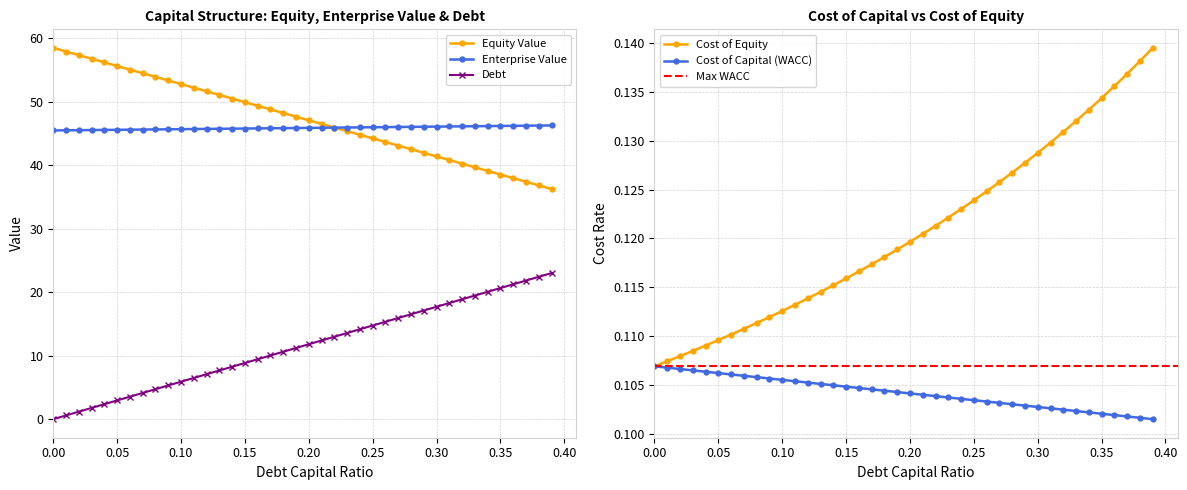

What is the highest value of the Enterprise Value series?

46.3